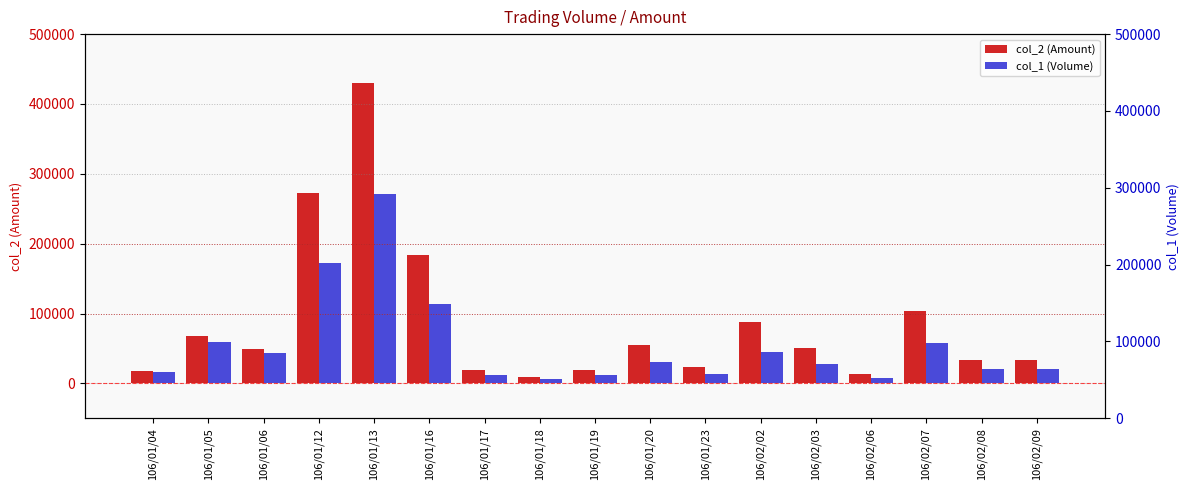

Is it true that col_1 (Volume) equals 58000 at 106/02/07?

True